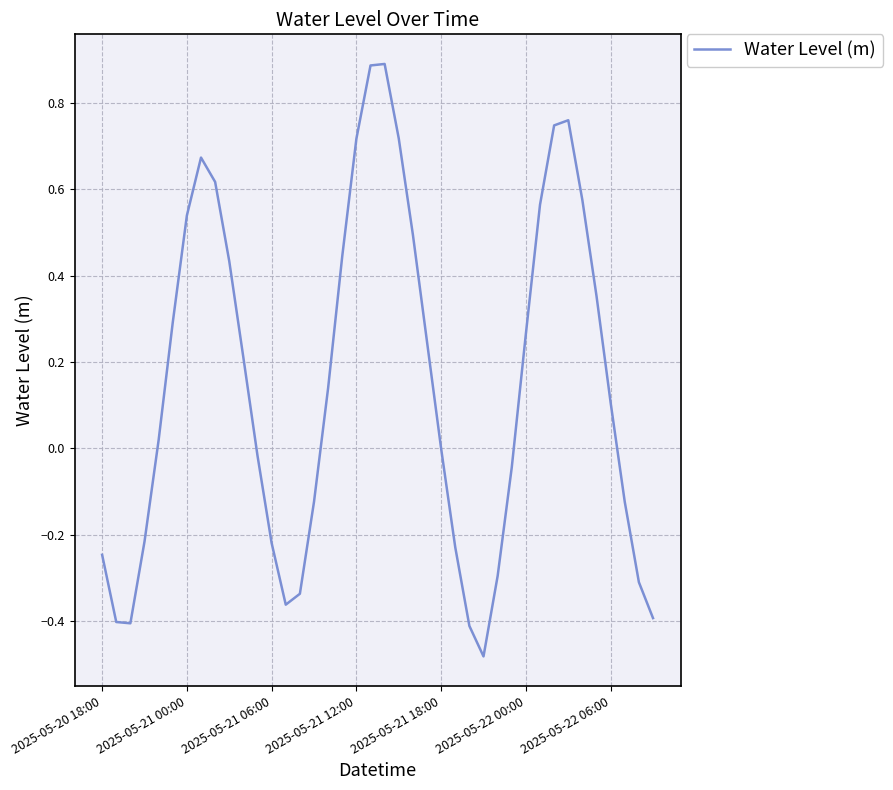

What is the difference between the second highest and minimum values?

1.4